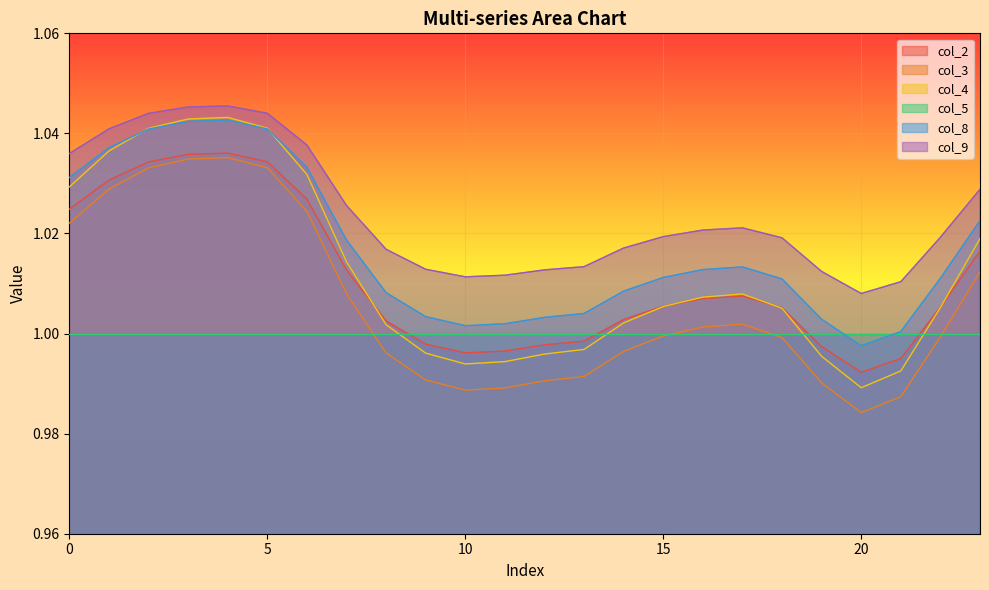

At which label does col_9 reach its peak?

4